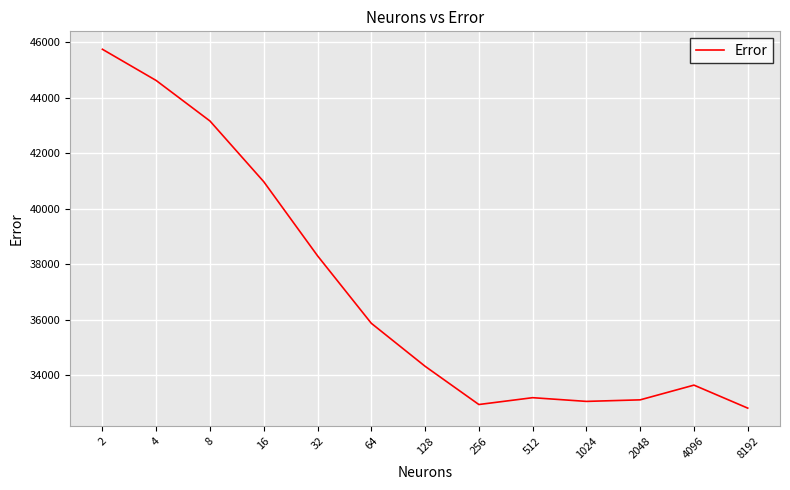

What is the difference between the maximum and minimum values?

12926.5